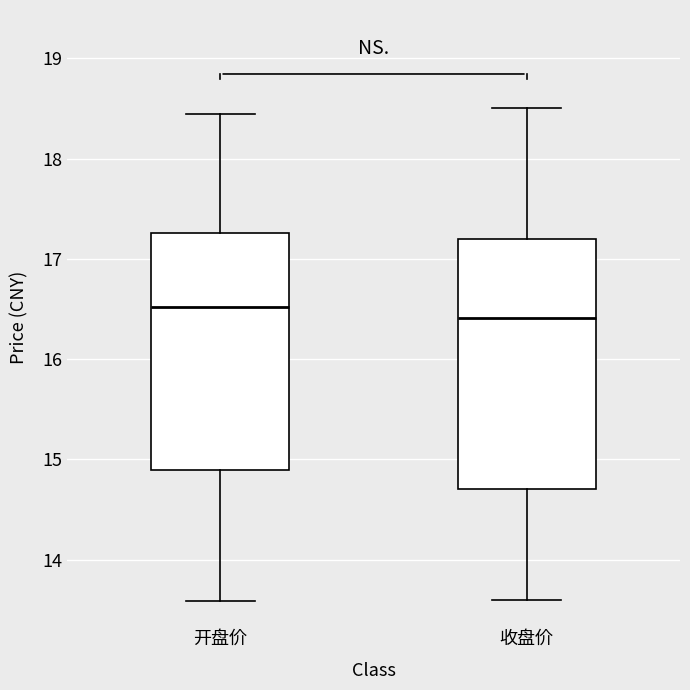

Where does the upper whisker of the box for 开盘价 end on the y-axis? The values are not printed on the chart, so give them approximately, as read against the axis.

18.4